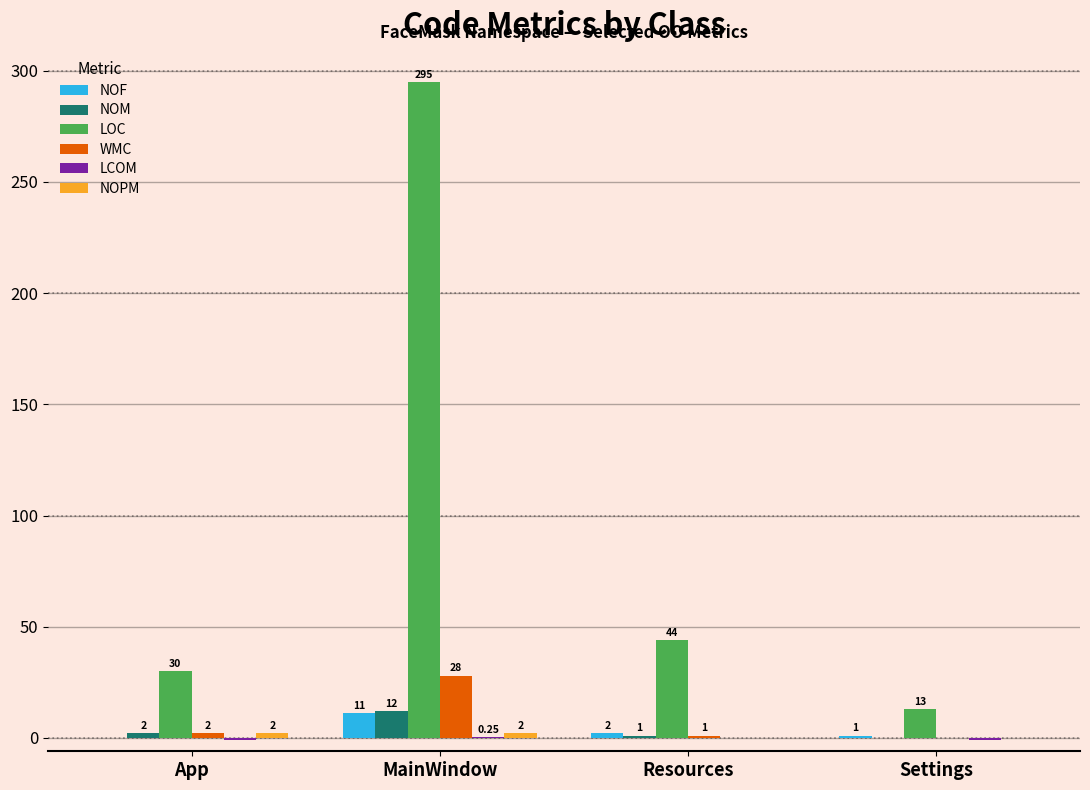

What is the sum of the NOF values at MainWindow and Settings?

12.0